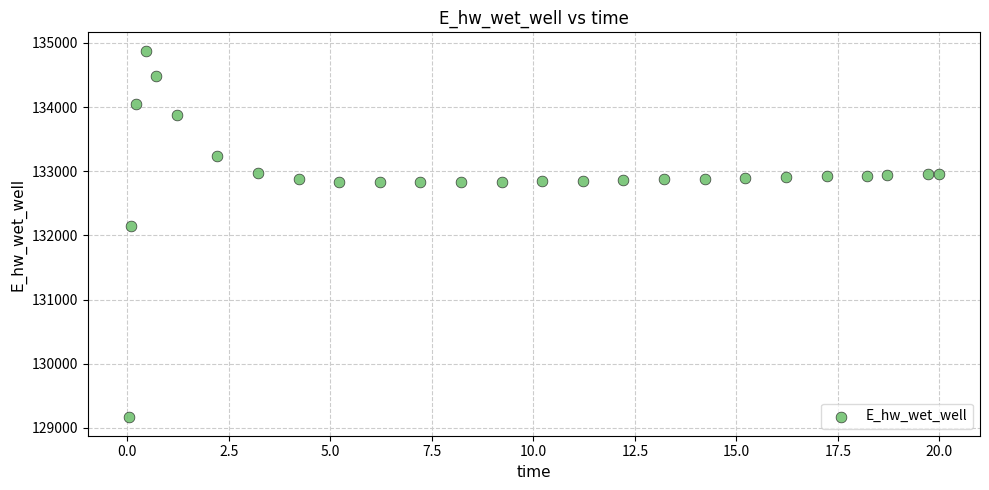

What Y value in the scatter plot is closest to 132021?

132146.5